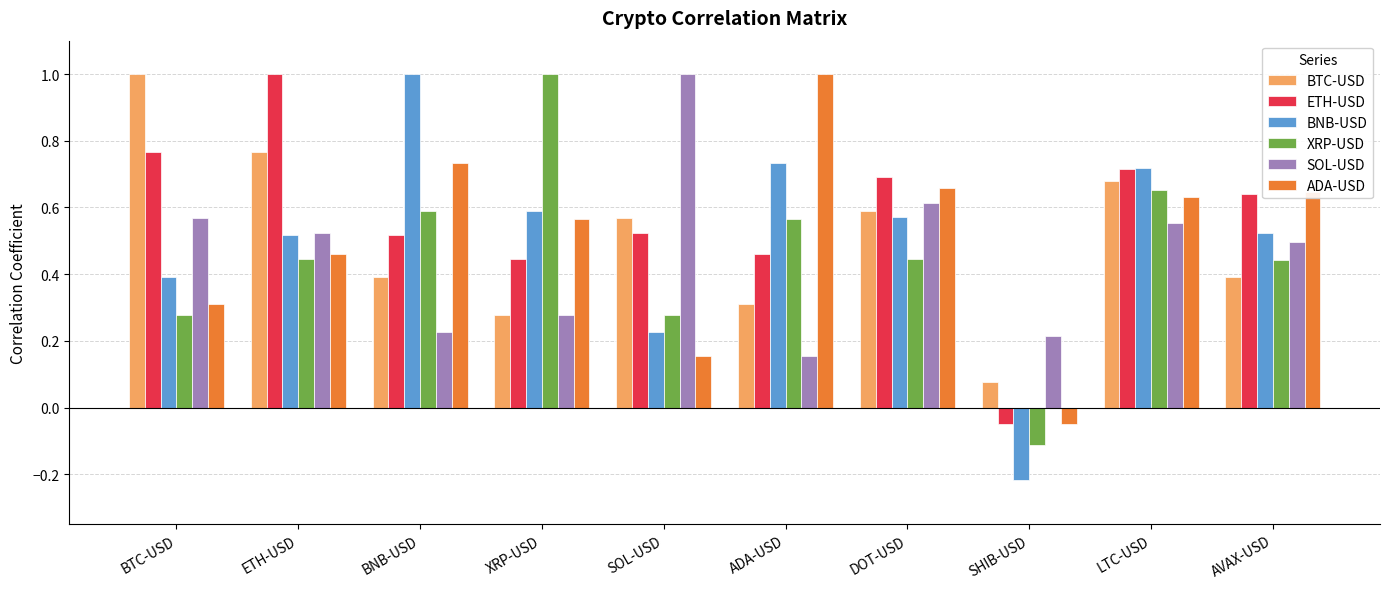

Count the BNB-USD values in the range 0 to 1.

9